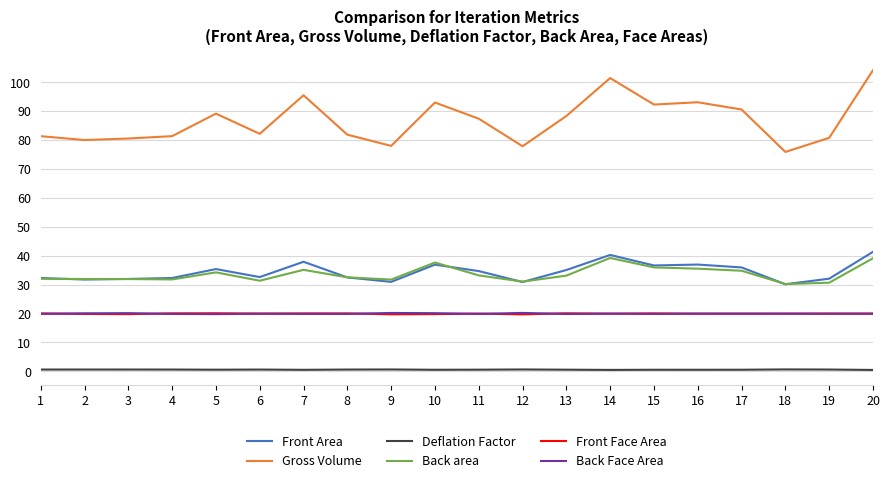

True or false: Front Area has a value of 52.6 at 10.

False